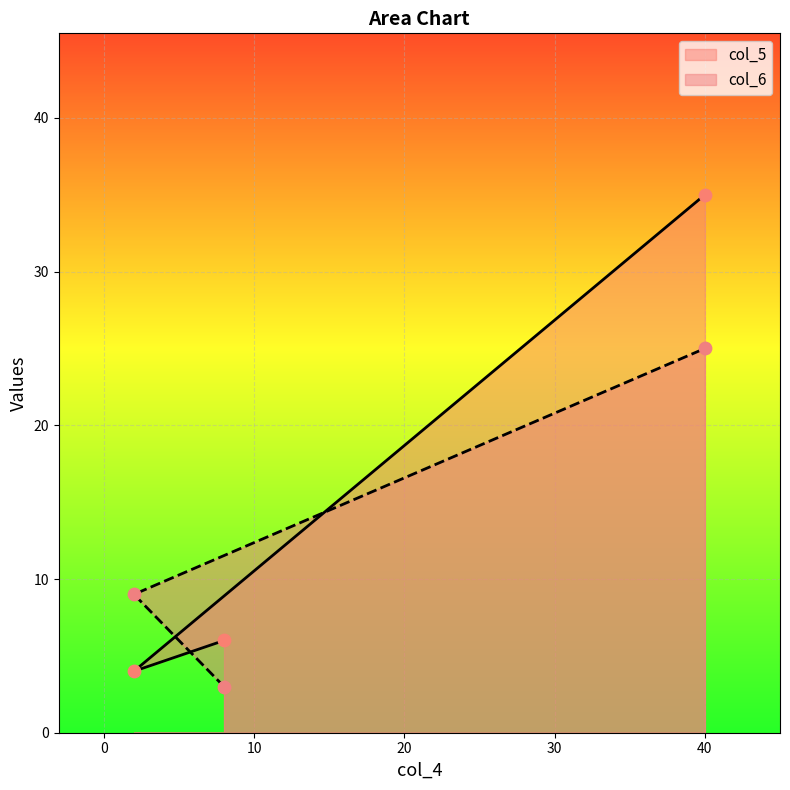

What is the total value across all series at 8?

9